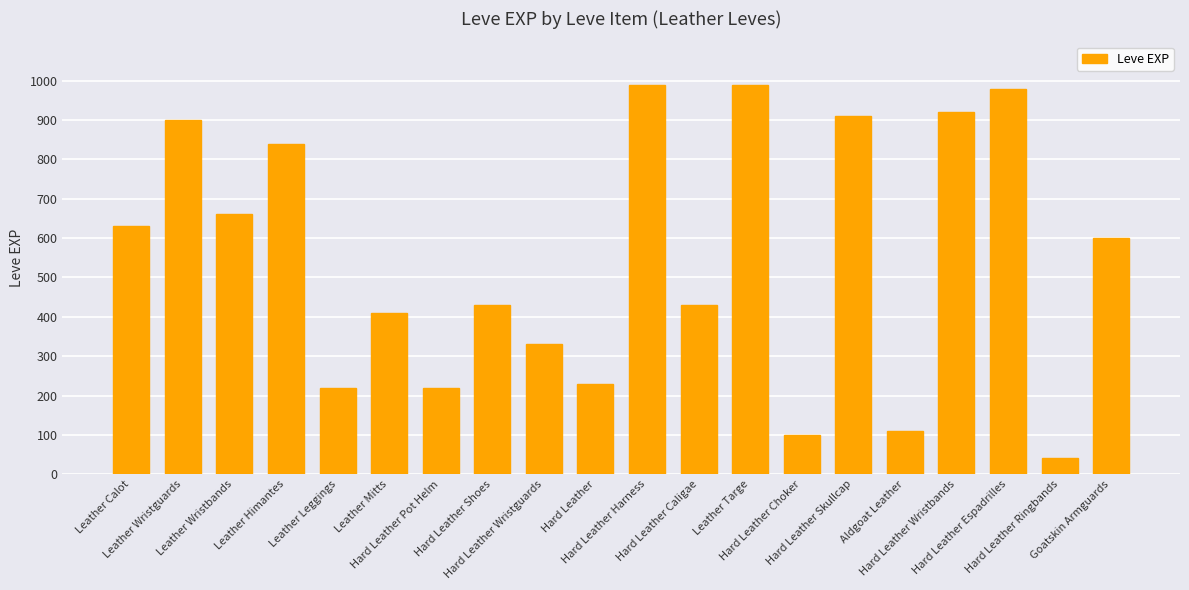

What is the smallest value displayed?

40